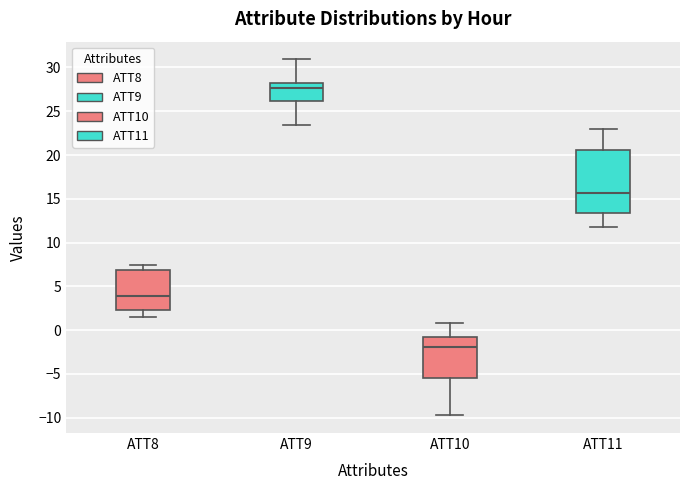

Which box has the lowest median line?

ATT10